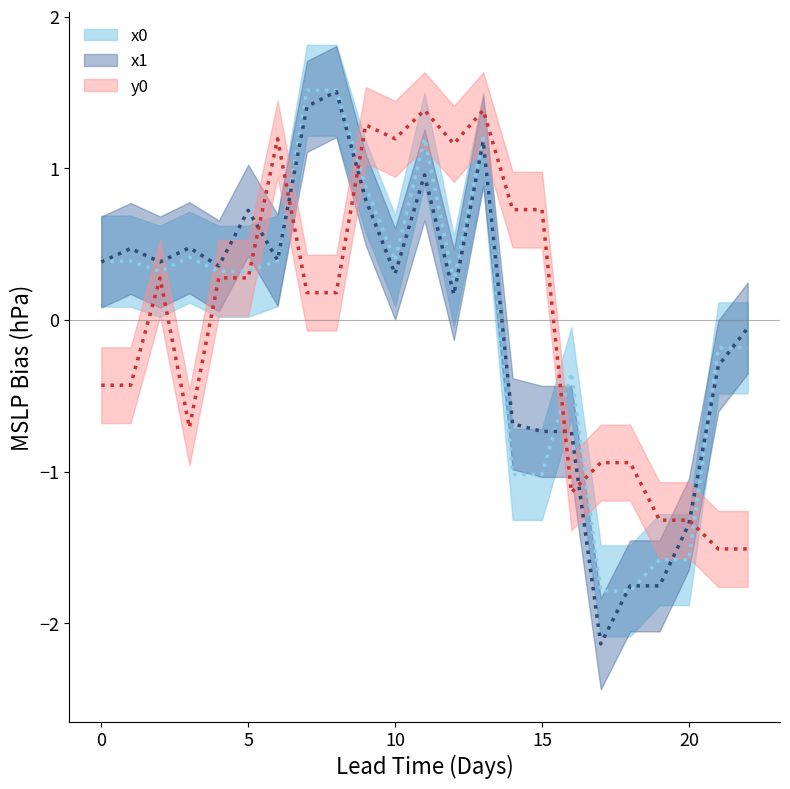

Rank the series by their average value, from lowest to highest.

y0, x1, x0